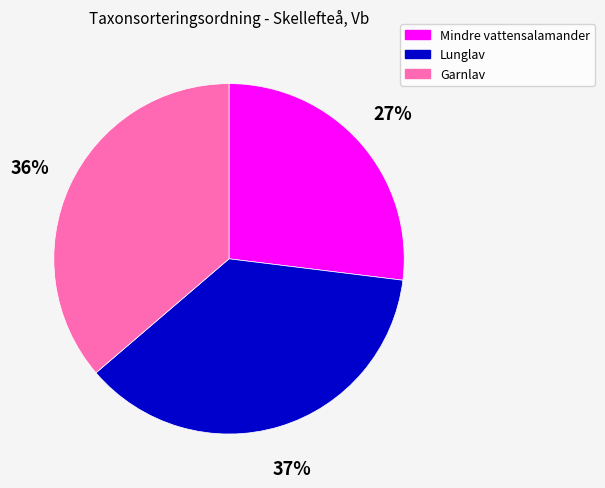

True or false: Mindre vattensalamander accounts for 27% of the total.

True